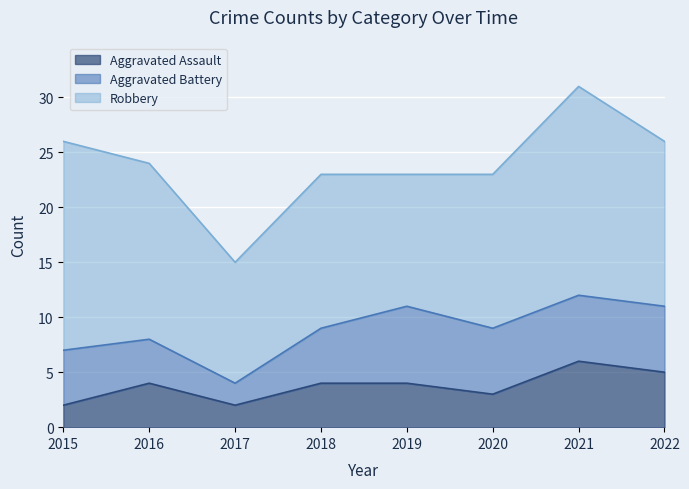

How many data points in Aggravated Battery are above 6?

1